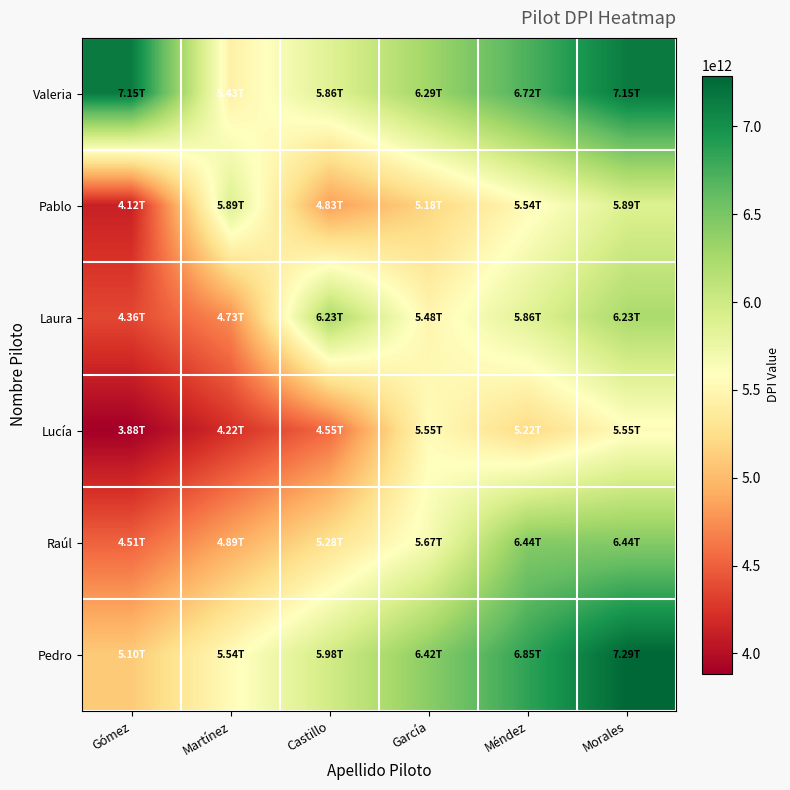

At how many categories does at least one series exceed 6832333388235?

3